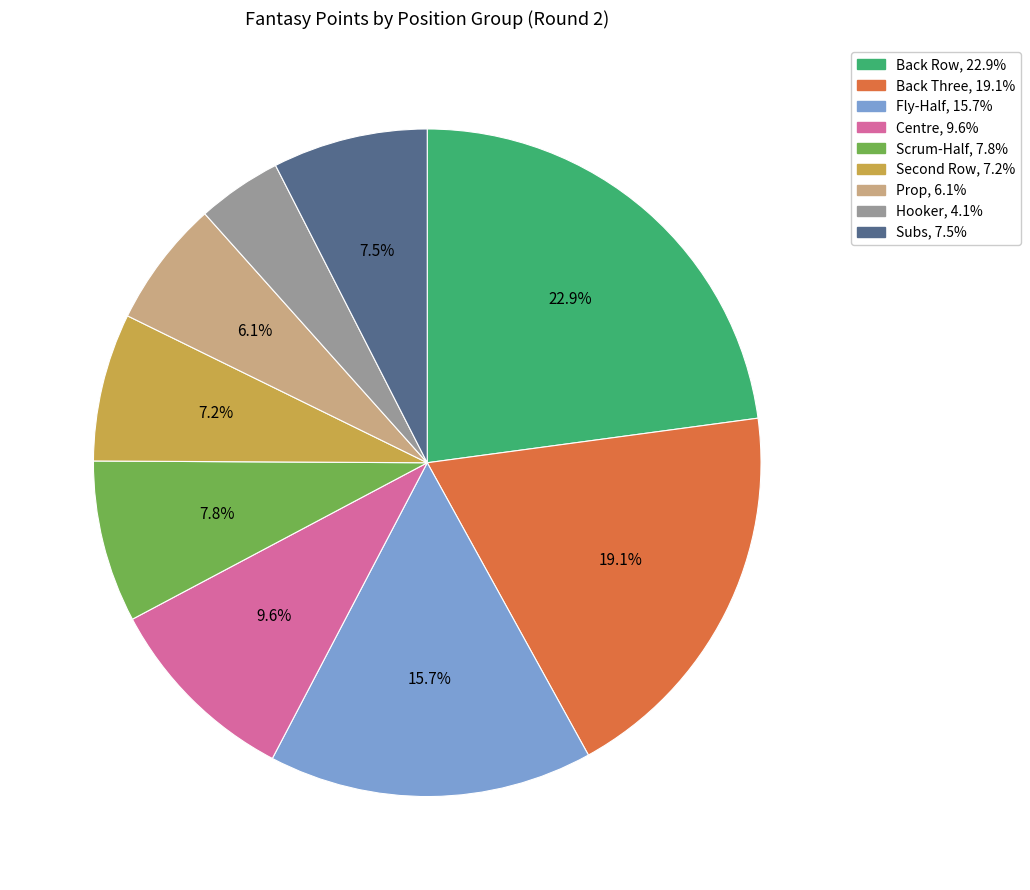

Is it true that Scrum-Half is 18% of the pie?

False